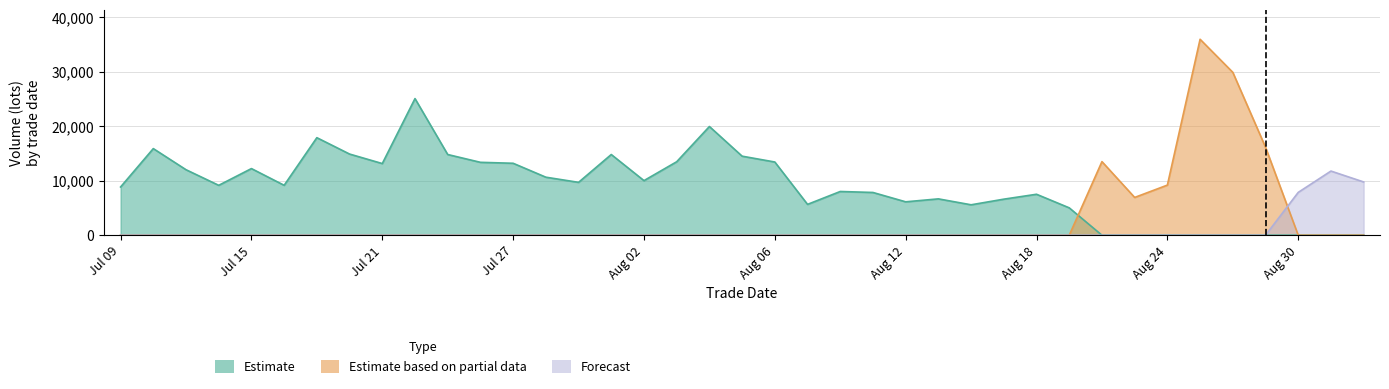

Rank the series at 20210723 from highest to lowest value.

Estimate, Estimate based on partial data, Forecast